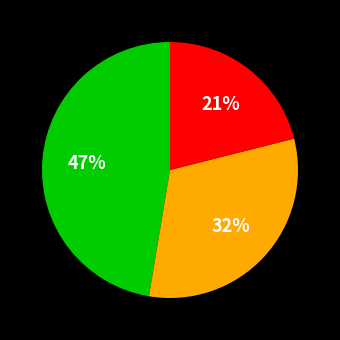

To the nearest percent, what is the difference between the largest and smallest slice percentages?

26%